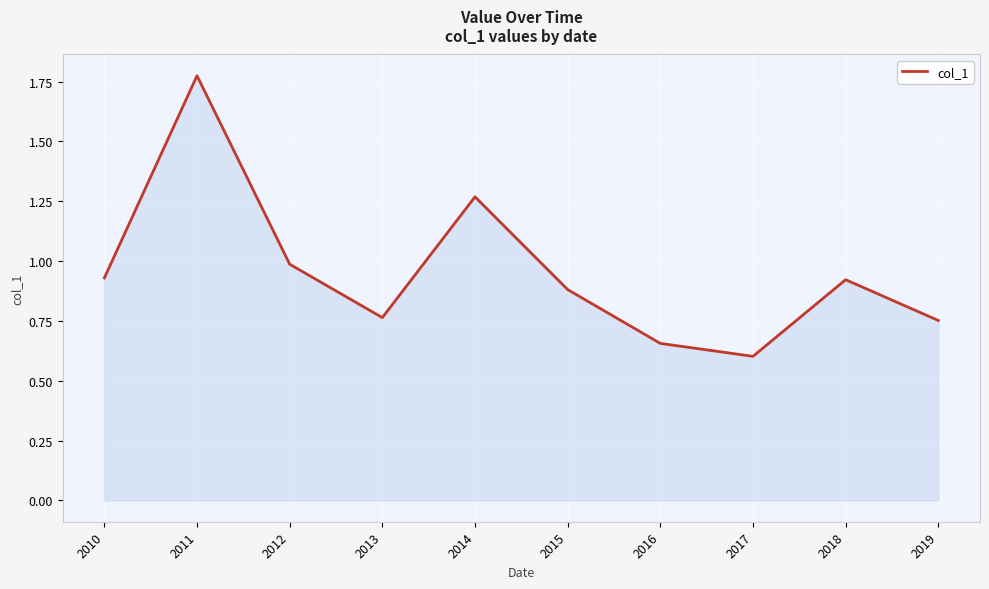

True or false: the data shows 0.9 at 2016.

False